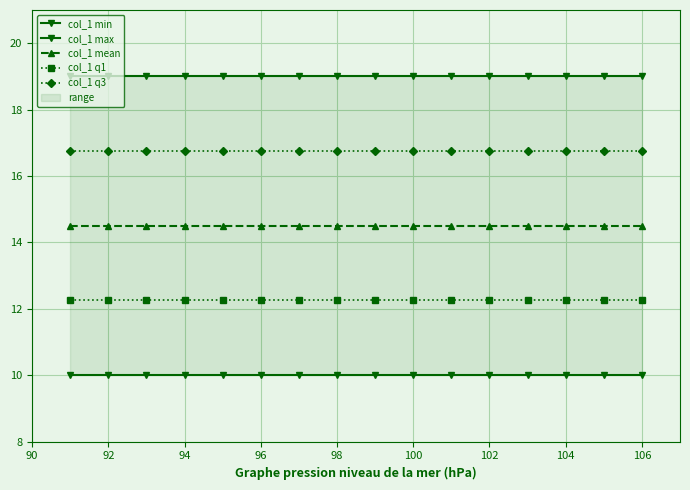

Which series has the largest total across all categories?

col_1 max